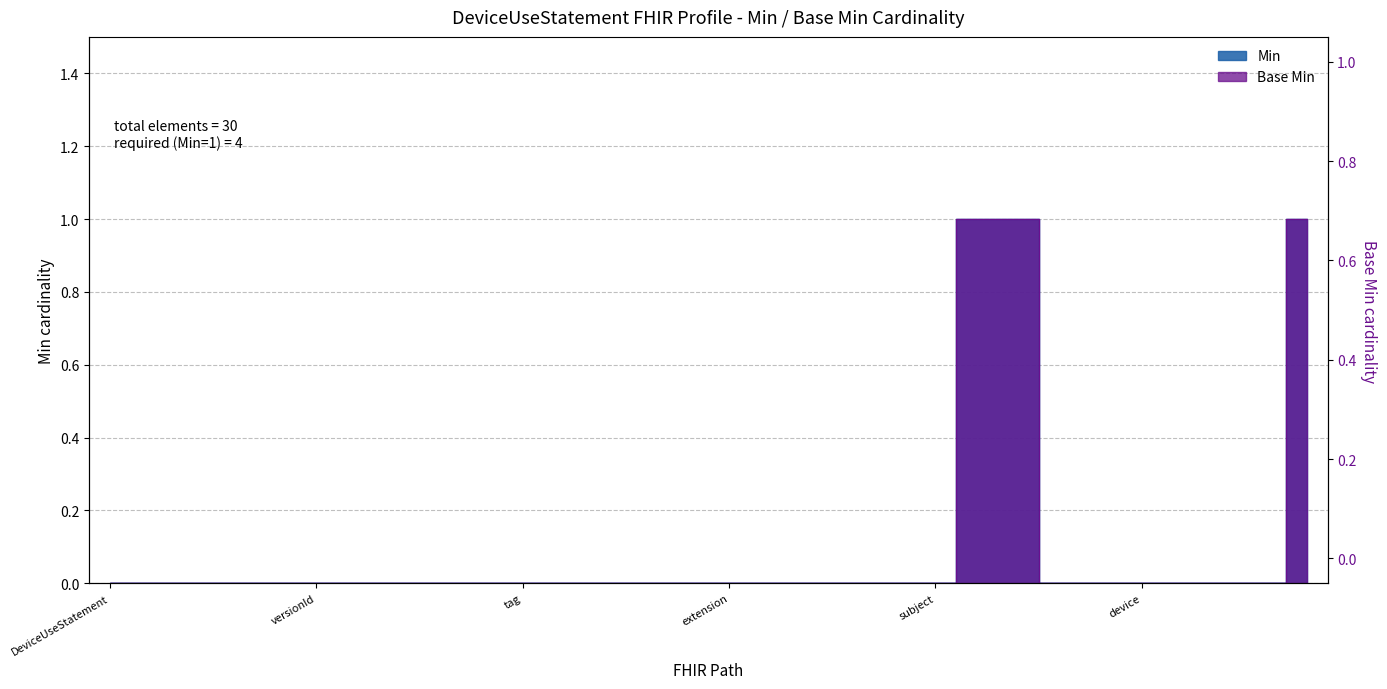

True or false: Min has more than 2 points higher than both neighbors.

False